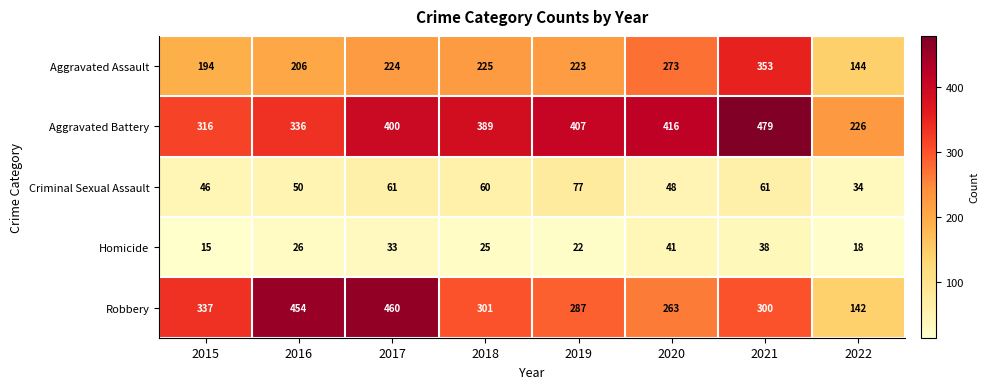

What is the smallest value displayed?

15